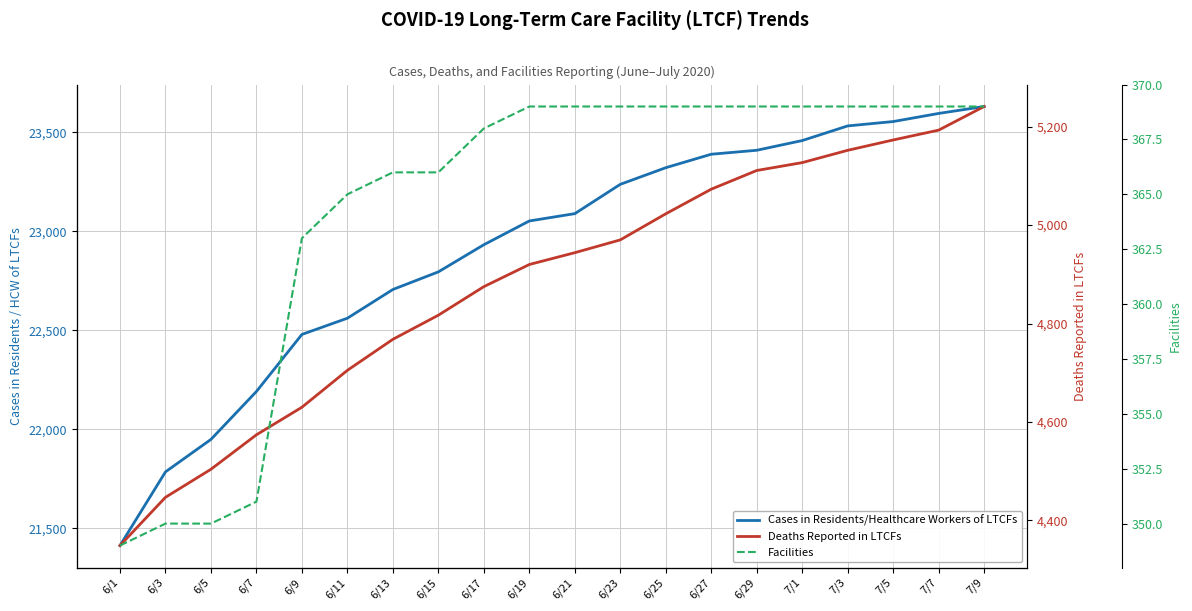

Reading left to right, extract all data points from this chart.

Cases in Residents/Healthcare Workers of LTCFs: 6/1=21413	6/3=21785	6/5=21949	6/7=22191	6/9=22479	6/11=22561	6/13=22706	6/15=22795	6/17=22932	6/19=23052	6/21=23089	6/23=23237	6/25=23321	6/27=23389	6/29=23409	7/1=23458	7/3=23532	7/5=23554	7/7=23595	7/9=23630
Deaths Reported in LTCFs: 6/1=4349	6/3=4447	6/5=4504	6/7=4574	6/9=4630	6/11=4705	6/13=4768	6/15=4817	6/17=4875	6/19=4920	6/21=4944	6/23=4970	6/25=5023	6/27=5073	6/29=5111	7/1=5127	7/3=5152	7/5=5173	7/7=5193	7/9=5241
Facilities: 6/1=349	6/3=350	6/5=350	6/7=351	6/9=363	6/11=365	6/13=366	6/15=366	6/17=368	6/19=369	6/21=369	6/23=369	6/25=369	6/27=369	6/29=369	7/1=369	7/3=369	7/5=369	7/7=369	7/9=369